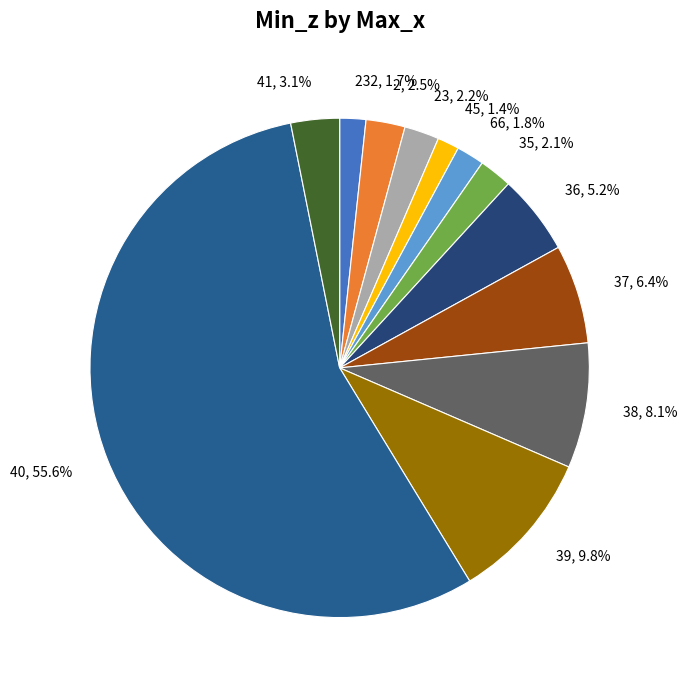

To the nearest percent, what portion does 37 represent?

6%